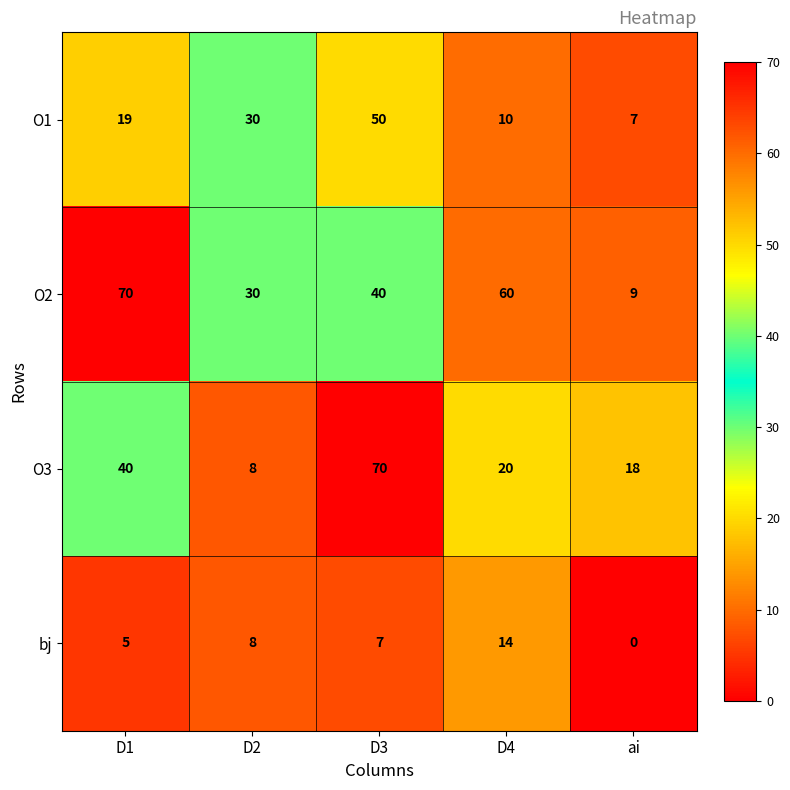

What is the difference between the second highest and second lowest values in the O1 series?

20